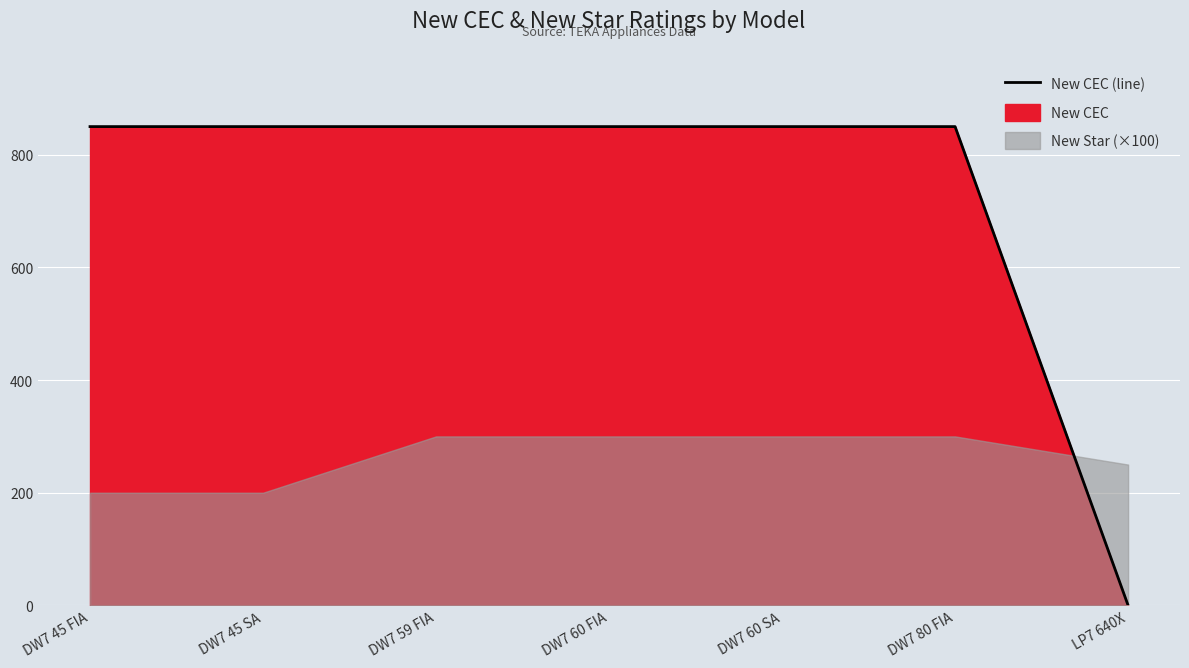

What is the average value?

729